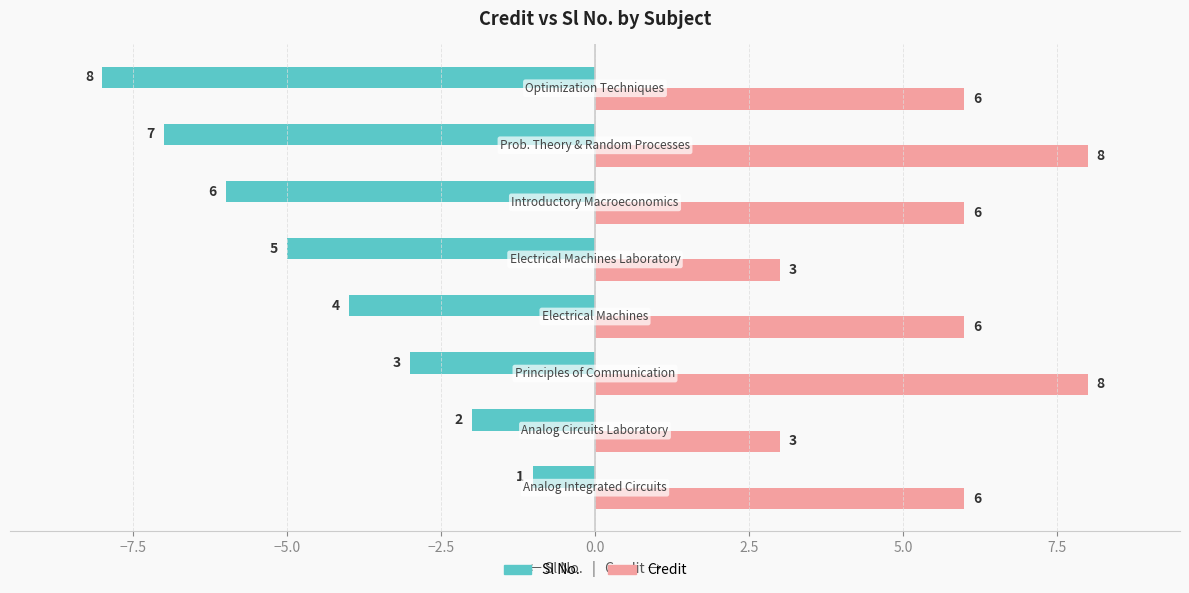

What is the sum of all Credit values?

46